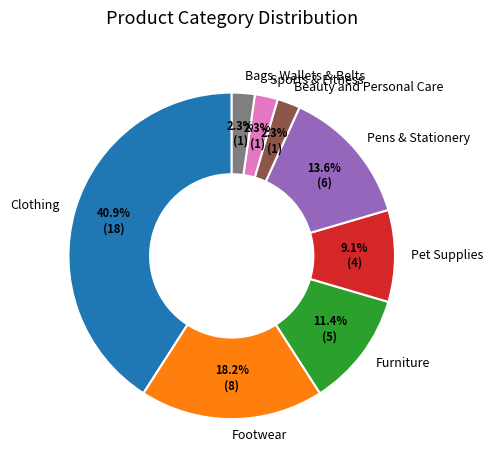

What percentage is NOT represented by Beauty and Personal Care?

97.7%